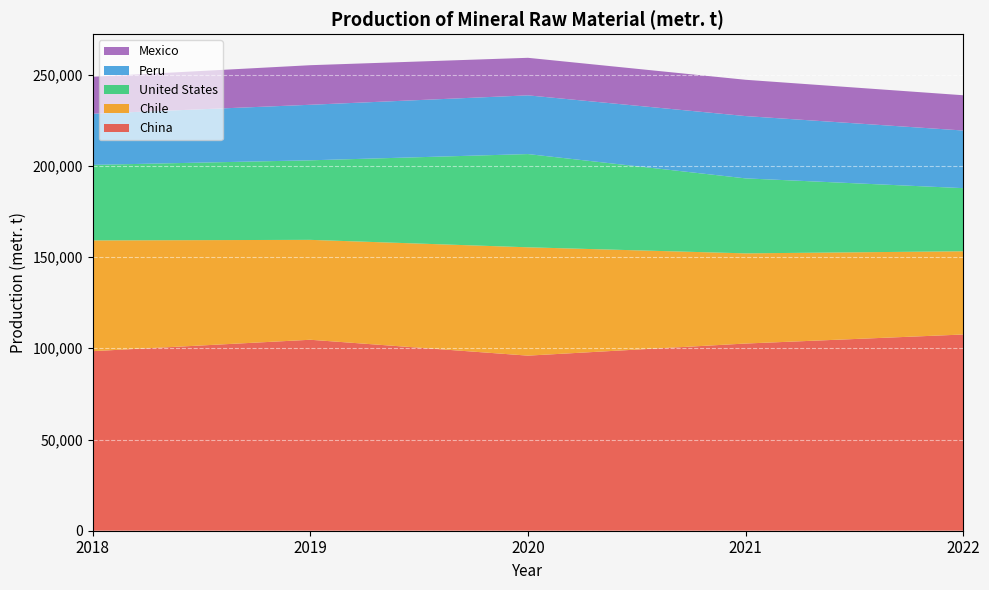

Reading left to right, extract all data points from this chart.

China: 2018=98420	2019=104670	2020=95970	2021=102600	2022=107550
Chile: 2018=60705	2019=54759	2020=59381	2021=49427	2022=45627
United States: 2018=41400	2019=43600	2020=51100	2021=41100	2022=34600
Peru: 2018=28034	2019=30441	2020=32185	2021=34148	2022=31588
Mexico: 2018=20265	2019=21694	2020=20577	2021=19894	2022=19329